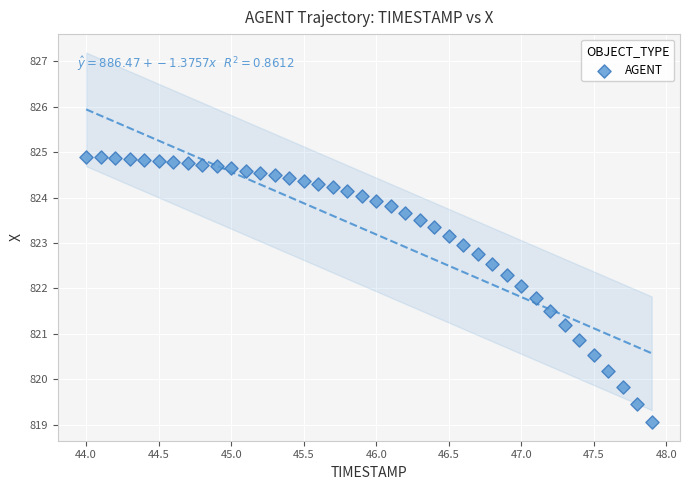

What is the range of Y values (max minus min)?

5.8